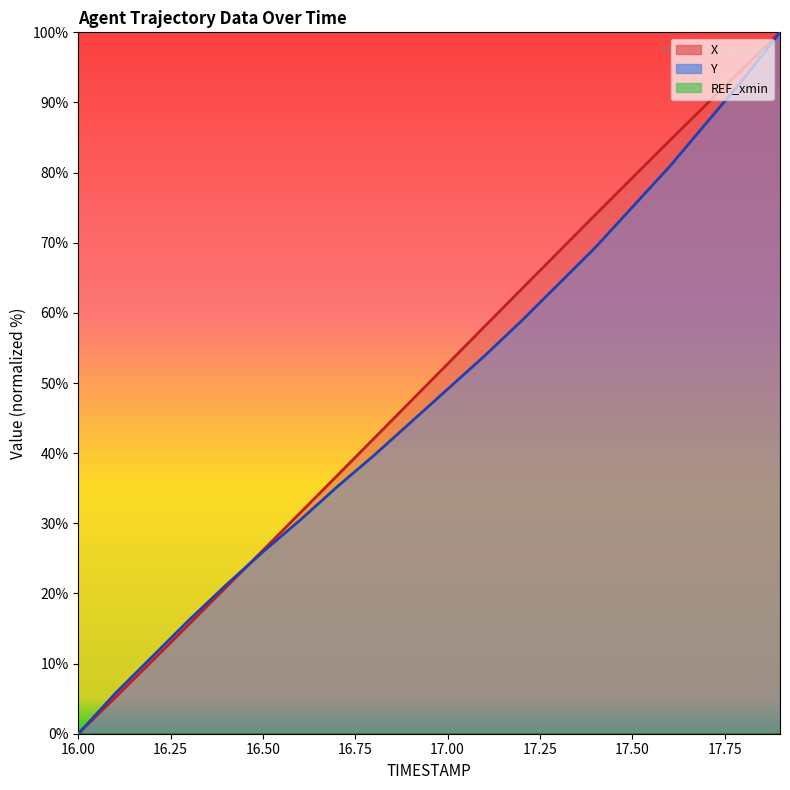

What is the average value of the Y (line) series?

48.1